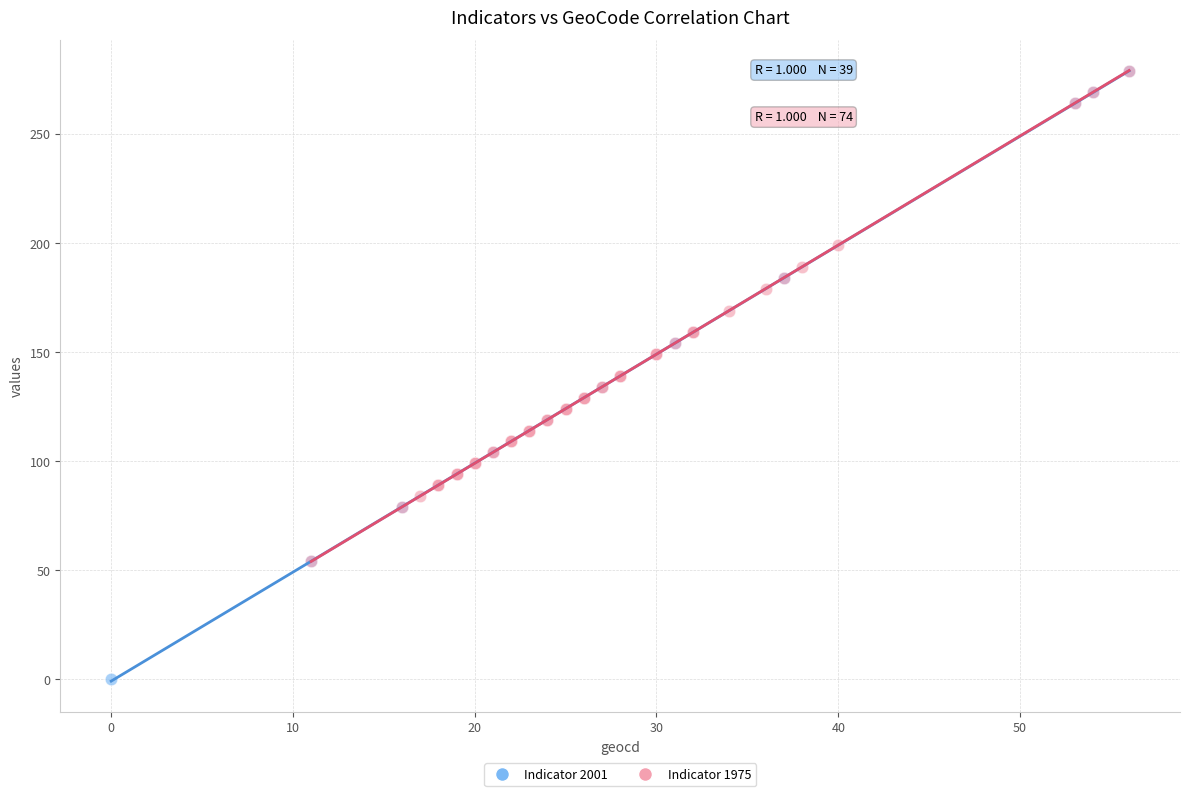

Which series has the widest spread of Y values?

Indicator 2001